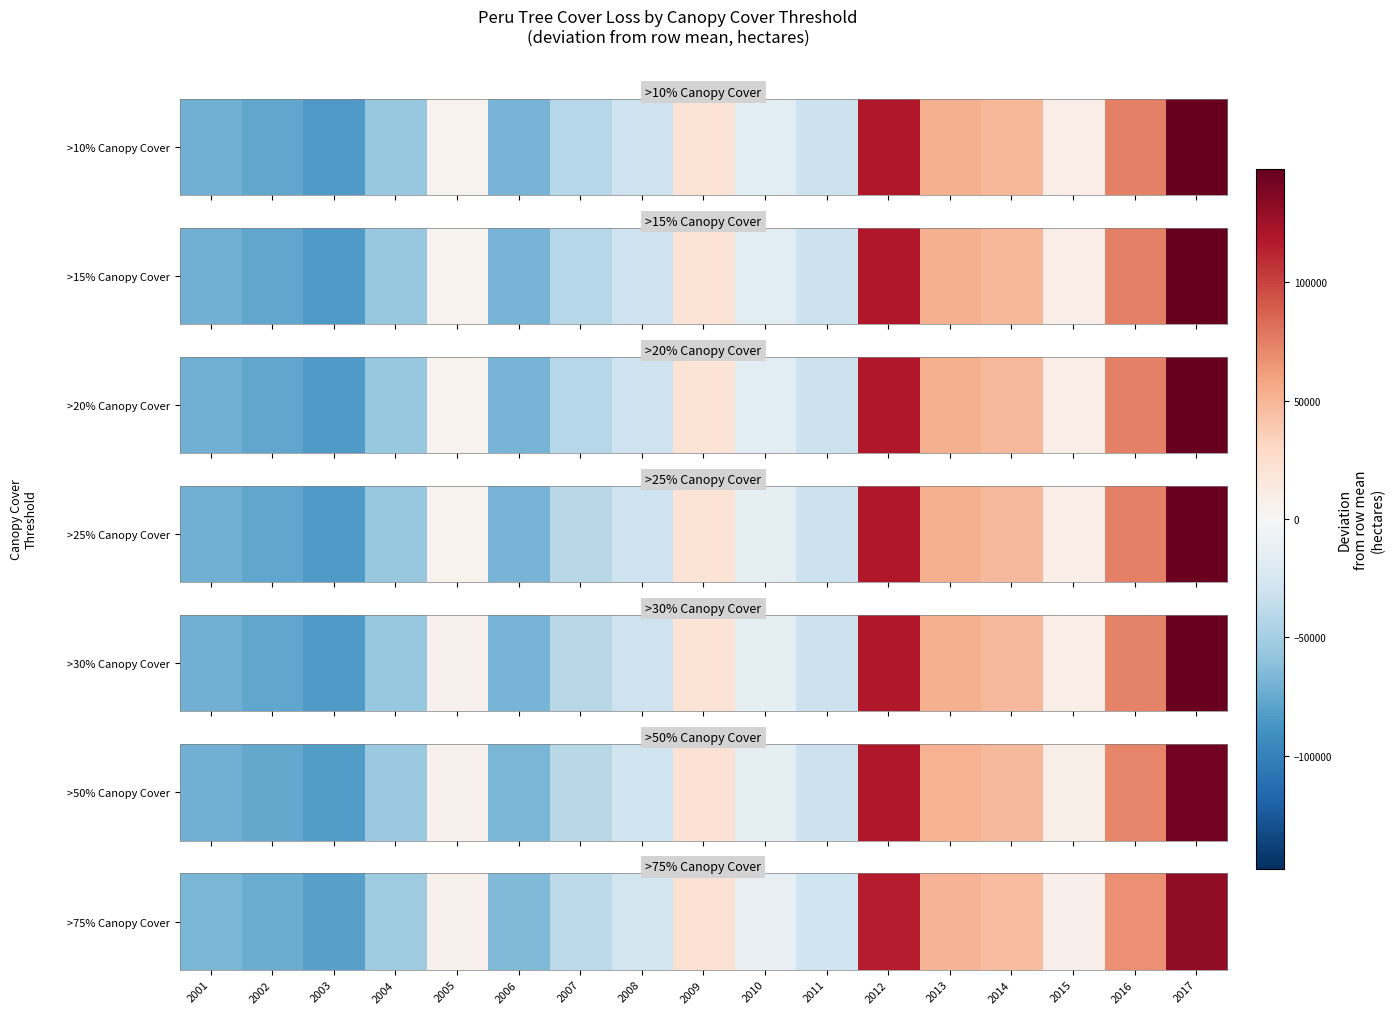

Reading right to left, list all the values displayed in this chart.

131472.1	67687.9	7858.9	45054.7	49904.2	116514.1	-29148.1	-12284.8	22592.2	-27587.7	-38429.7	-65297.7	6775.0	-53004.4	-80163.4	-73852.5	-68090.9